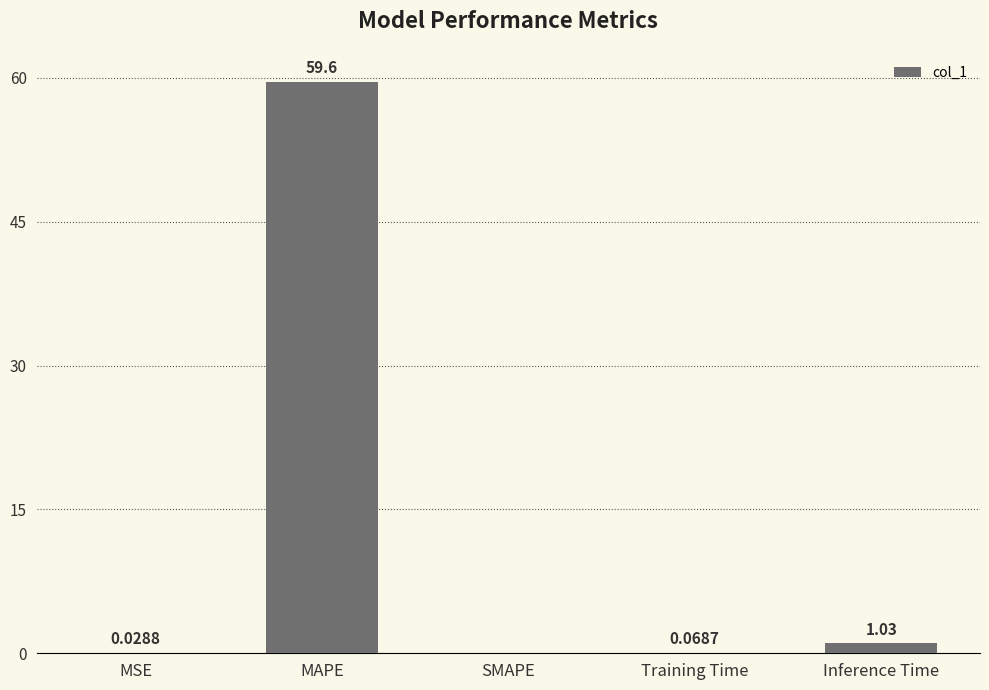

What is the sum of all values?

60.7